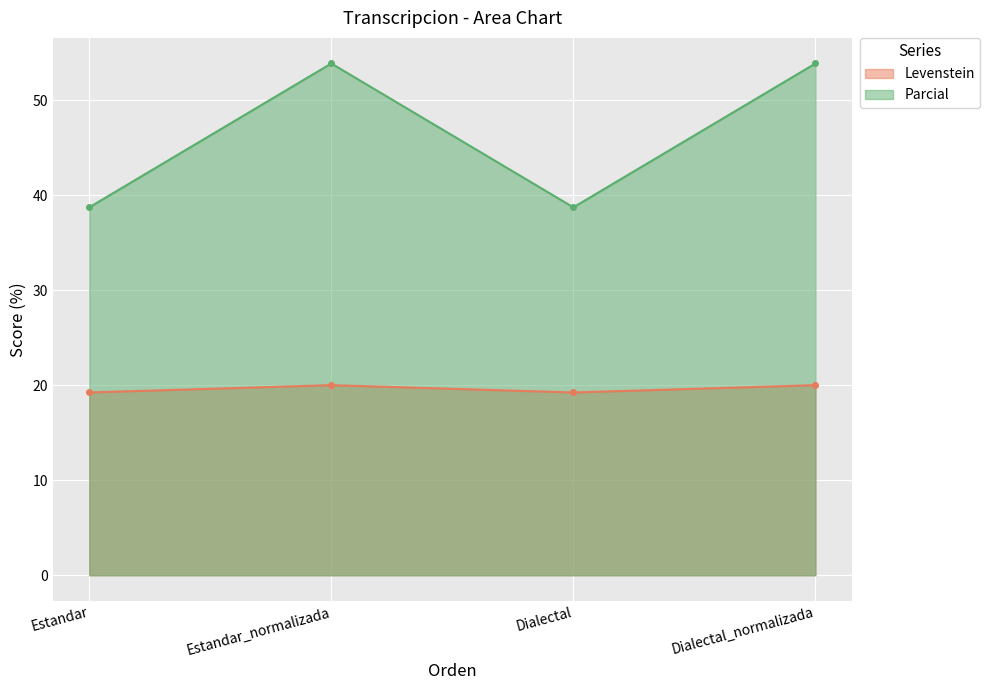

At which label is Levenstein closest to 19?

Estandar